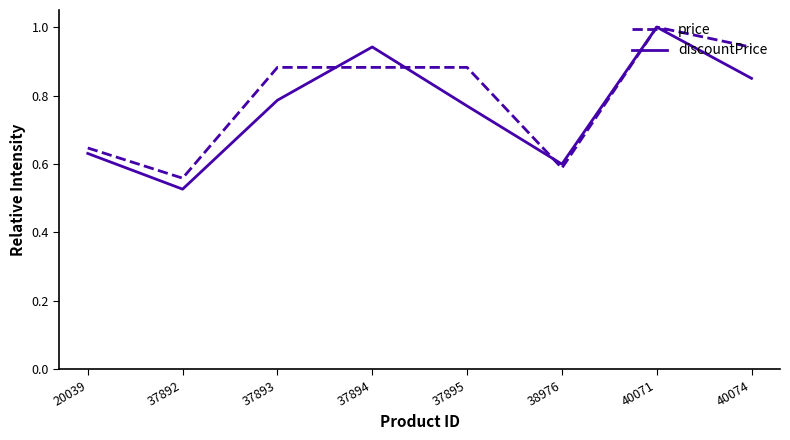

At which label is discountPrice closest to 0?

37892